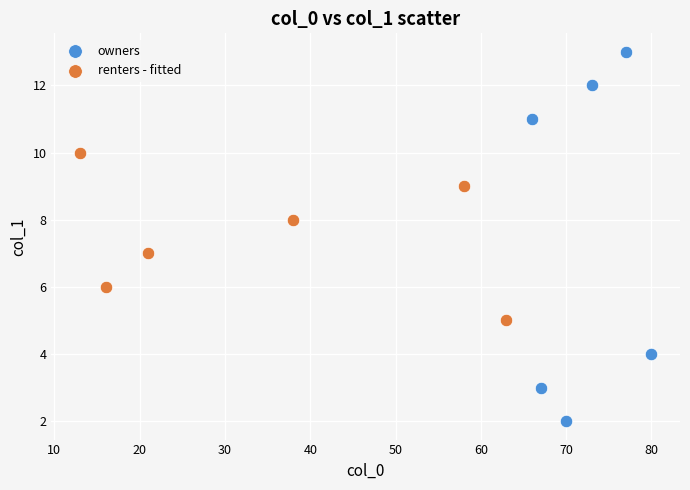

Which series contains the highest Y value?

owners